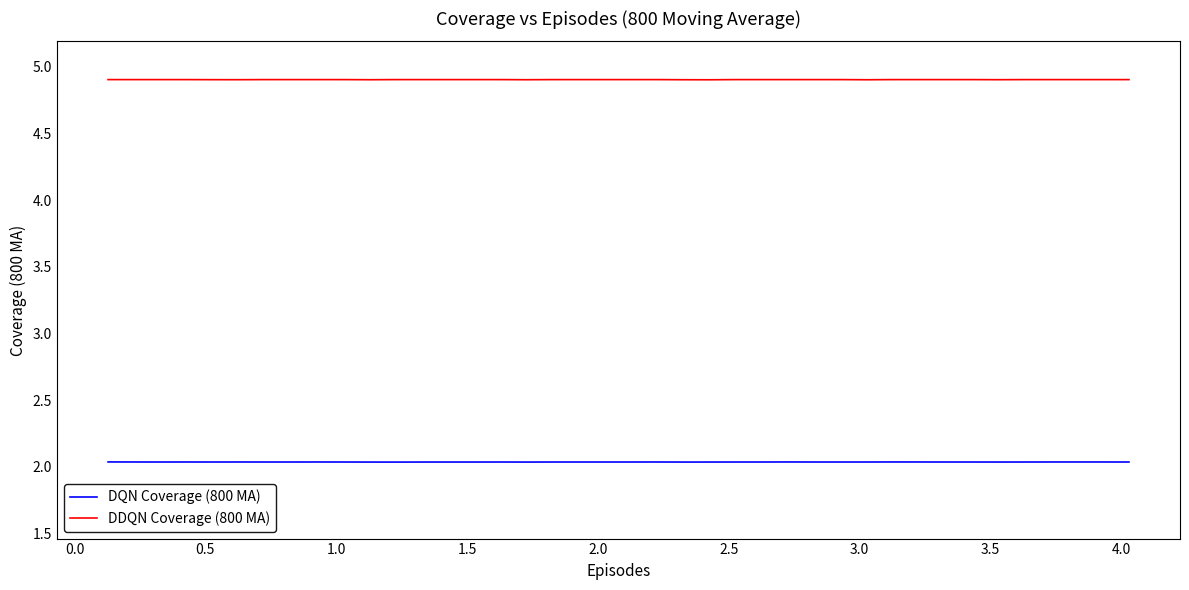

What is the minimum value shown in the chart?

2.0